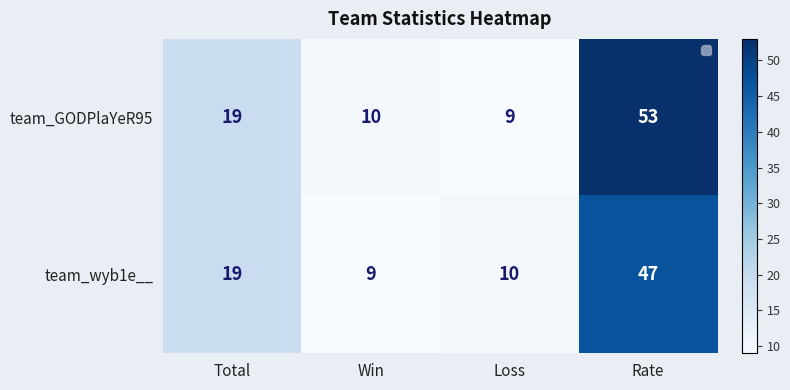

Is it true that team_GODPlaYeR95 equals 19 at Total?

True